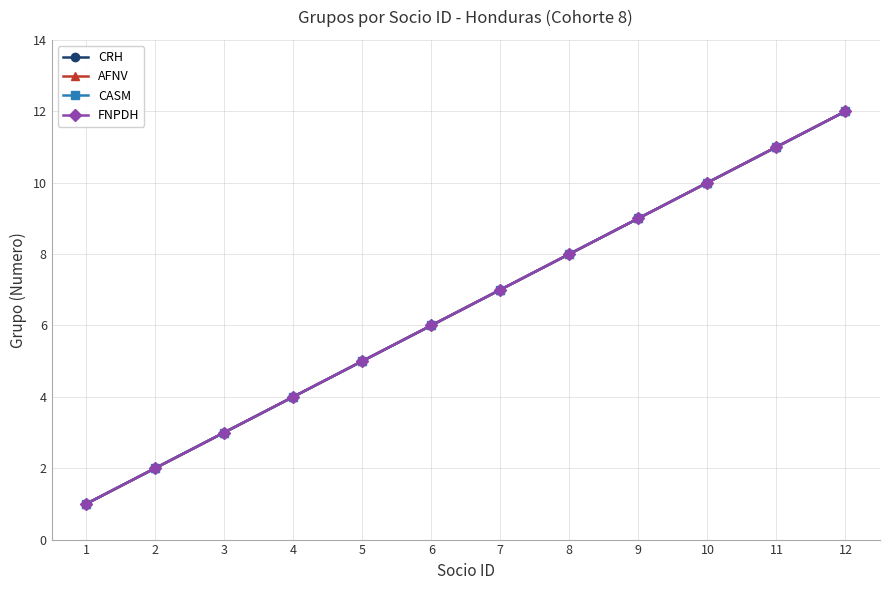

Does the chart have visible grid lines?

Yes